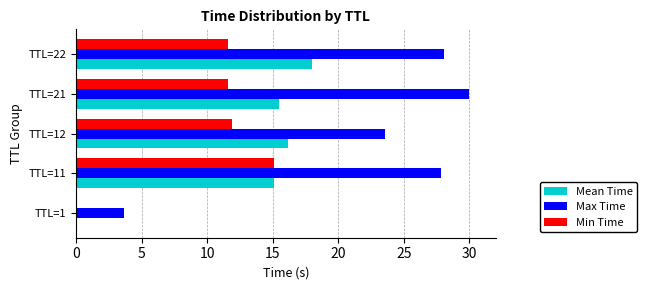

The Min Time series shows 5.1 at TTL=21. True or false?

False